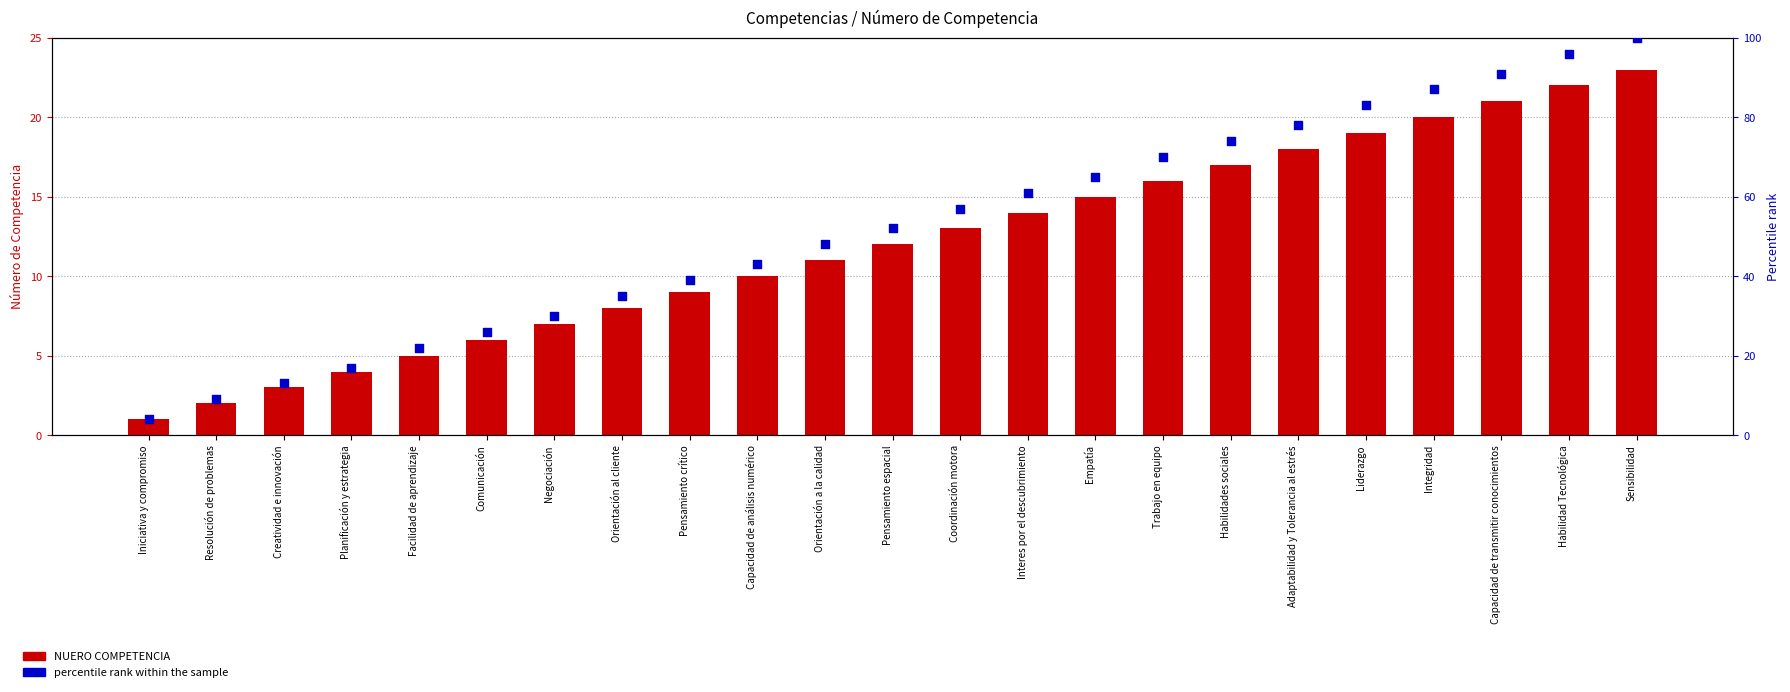

At which category is the sum across all series the highest?

Sensibilidad